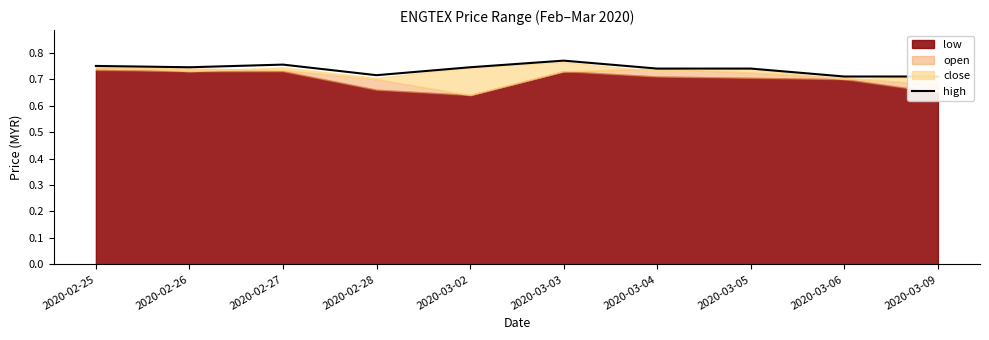

Does the chart have visible grid lines?

No